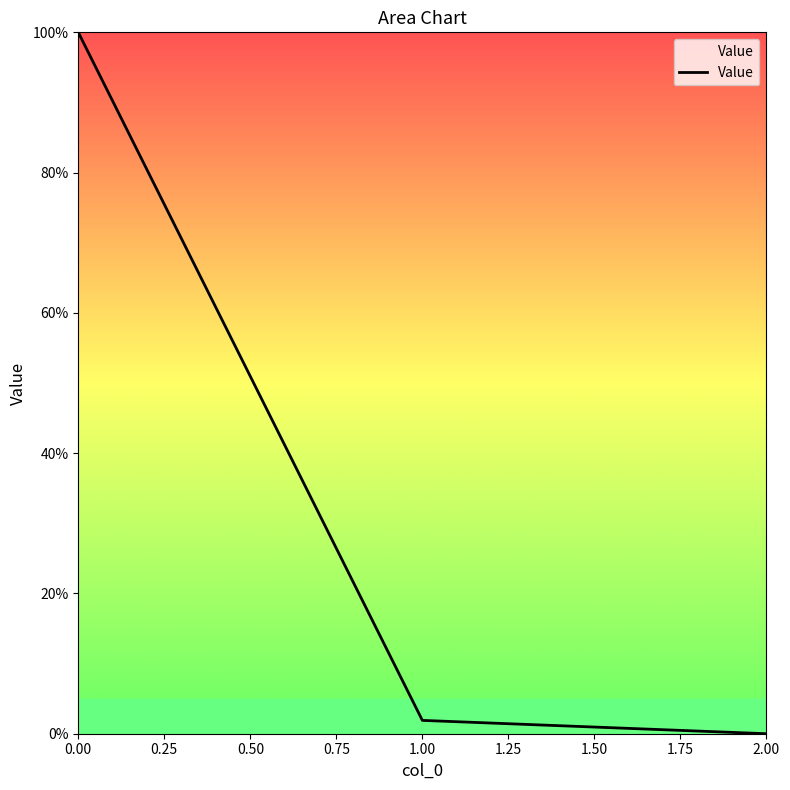

Rank the categories by value from highest to lowest.

0.00, 1.00, 2.00